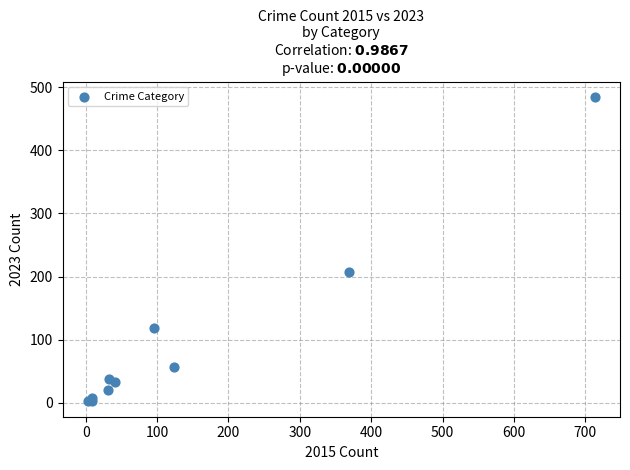

What Y value in the scatter plot is closest to 243?

207